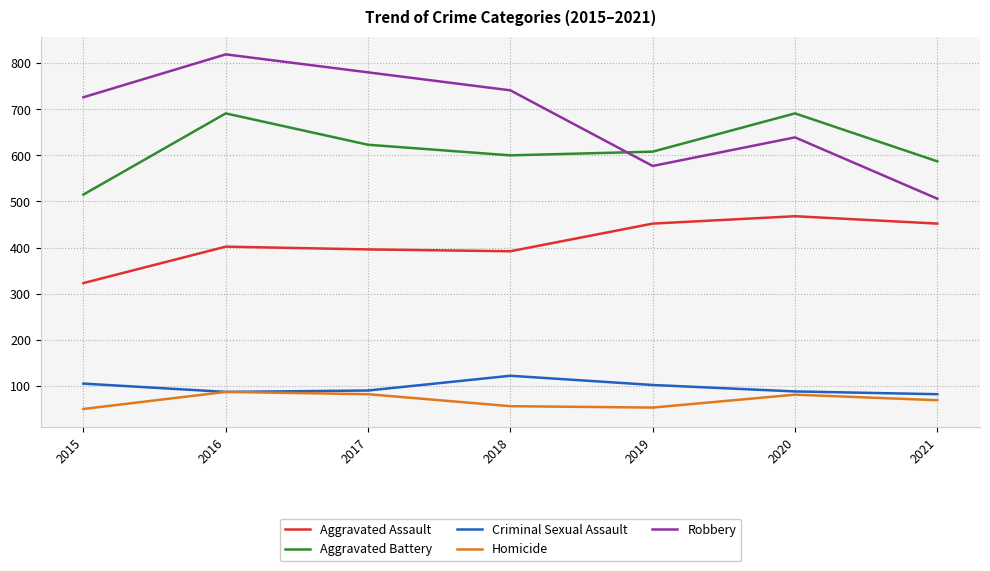

The value of Robbery at 2020 is 885. True or false?

False